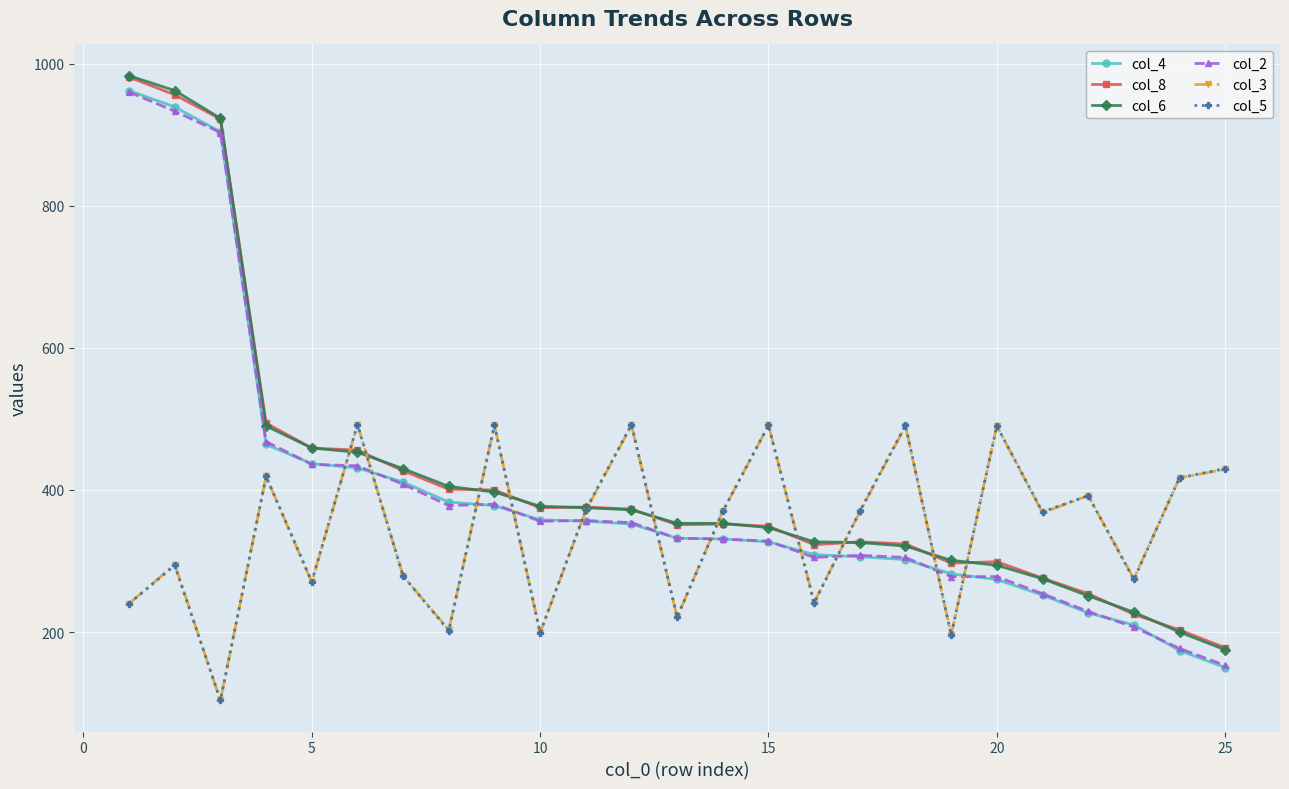

What is the value of the col_4 point at the 8th from the left?

383